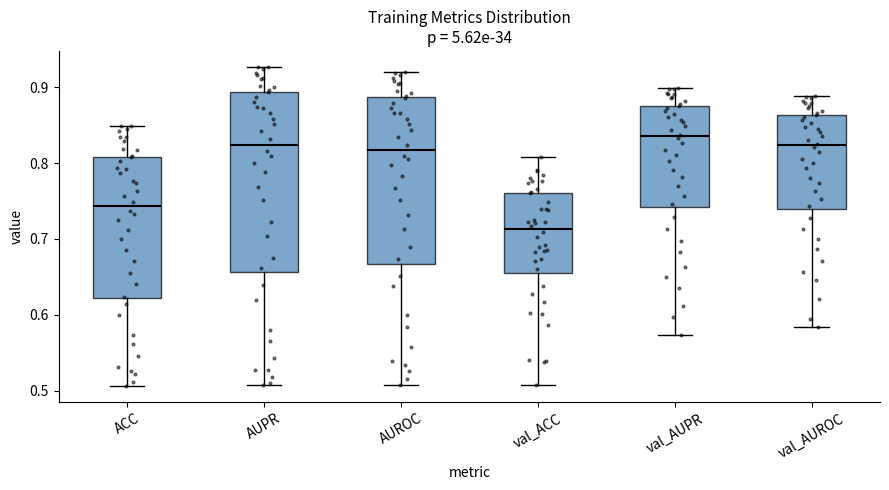

Where is the lower edge of the box for AUROC on the y-axis? The values are not printed on the chart, so give them approximately, as read against the axis.

0.67